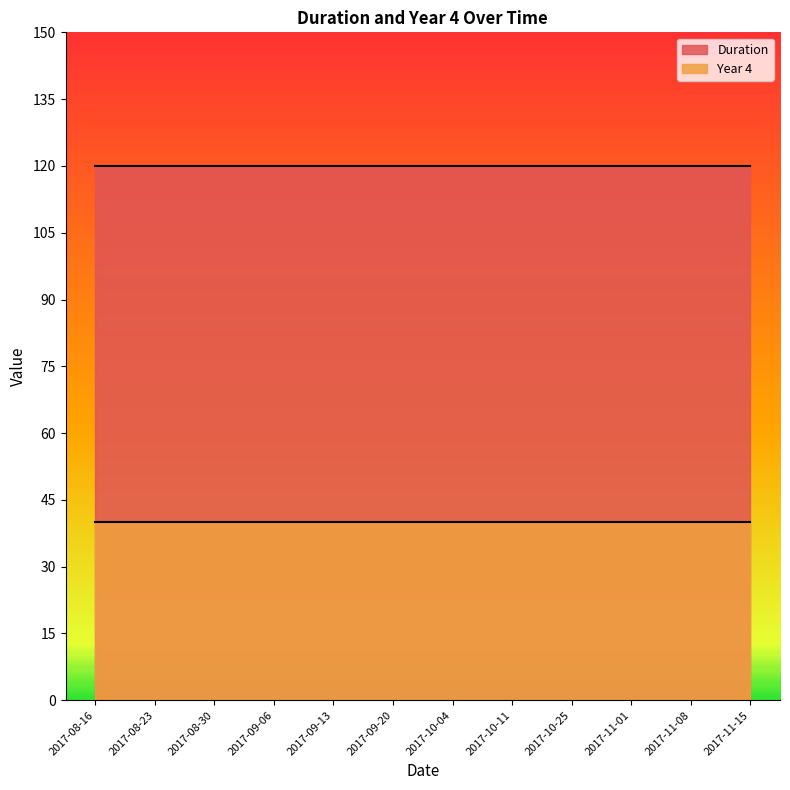

Reading left to right, list all the values displayed in this chart.

Duration: 120	120	120	120	120	120	120	120	120	120	120	120
Year 4: 40	40	40	40	40	40	40	40	40	40	40	40